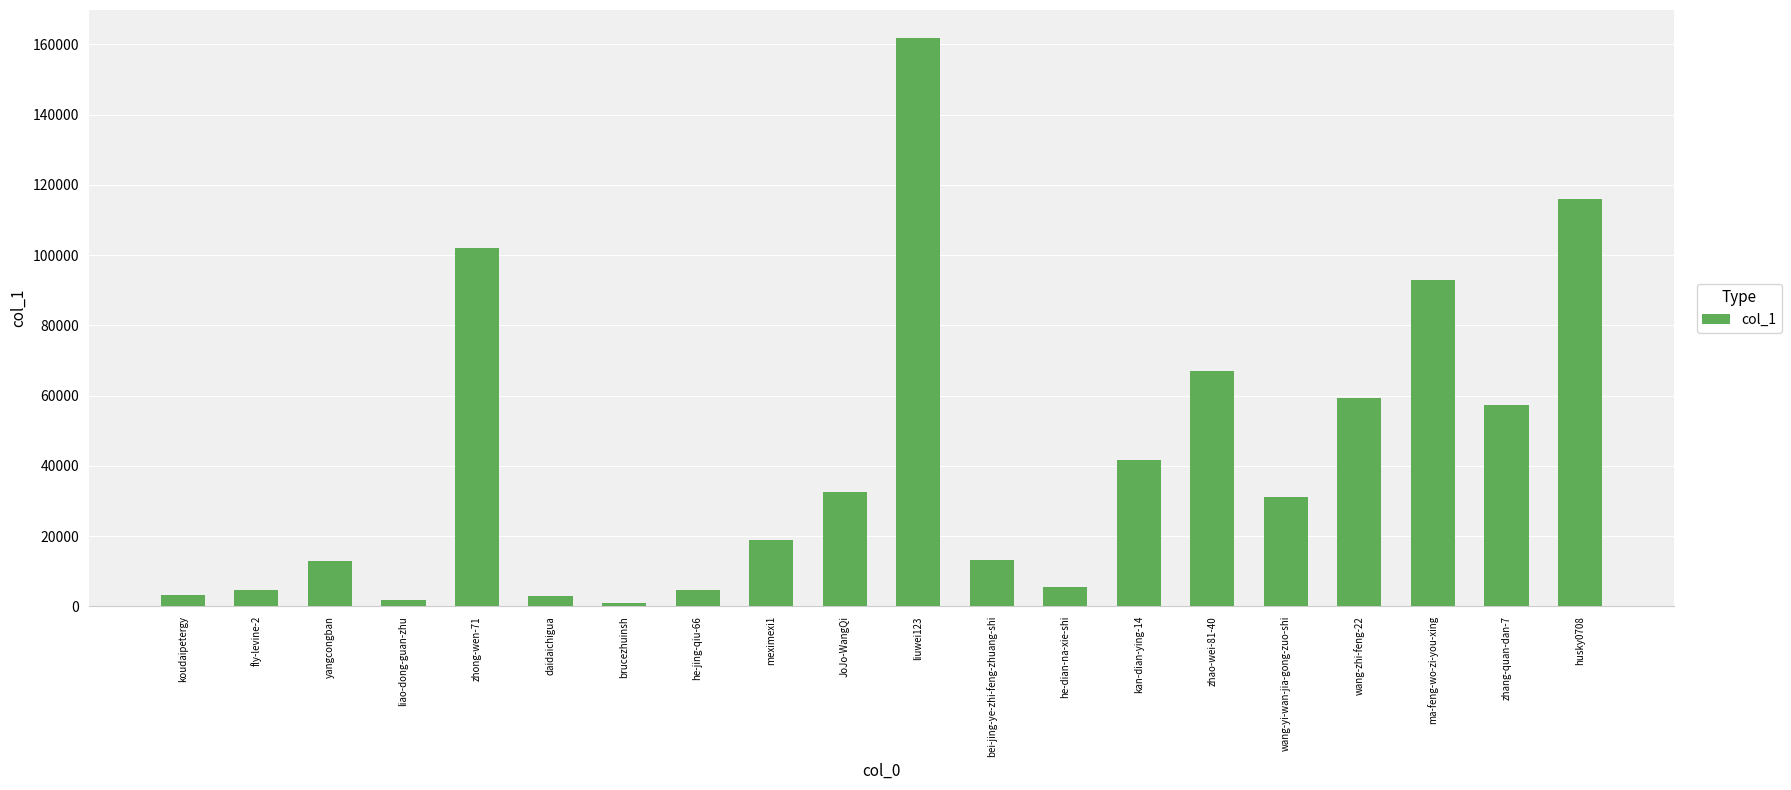

The chart shows a value of 32557 at JoJo-WangQi. True or false?

True